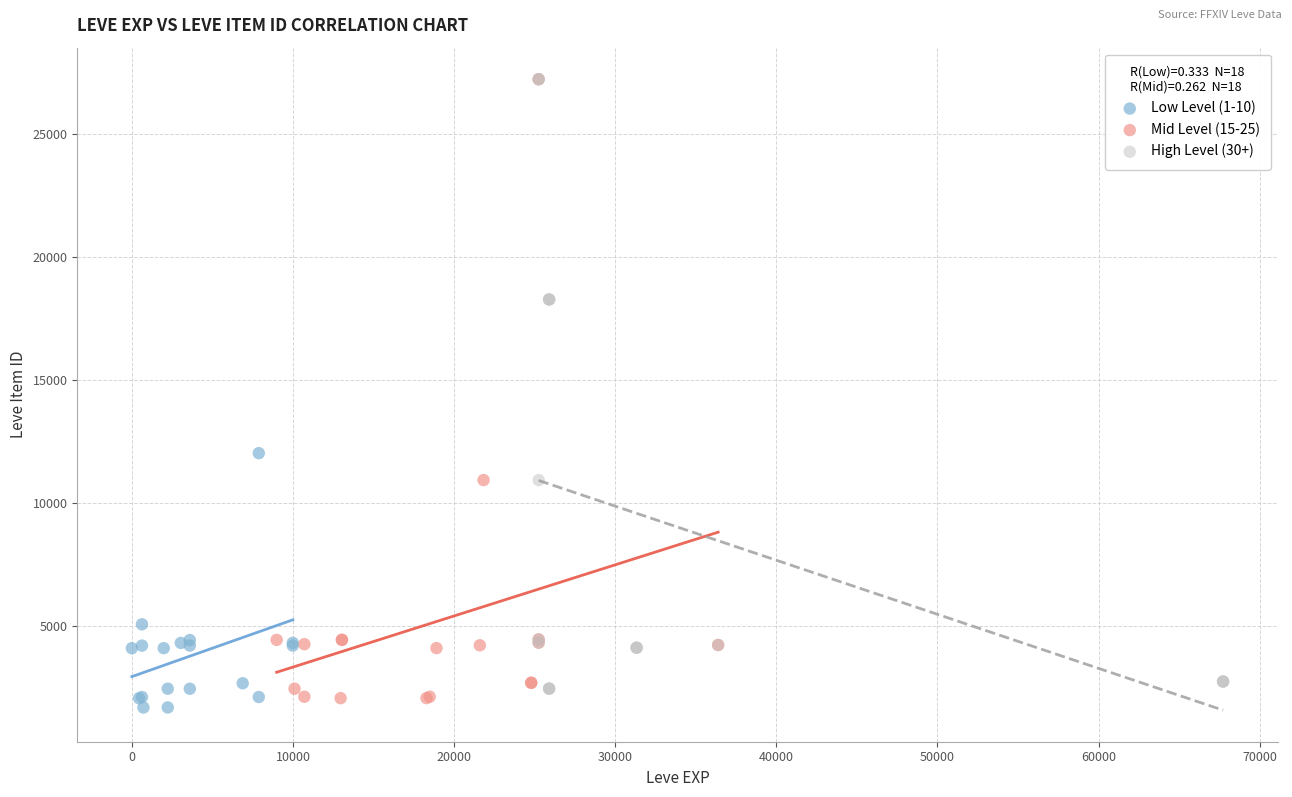

What are all the series names shown in the legend?

Low Level (1-10), Mid Level (15-25), High Level (30+)